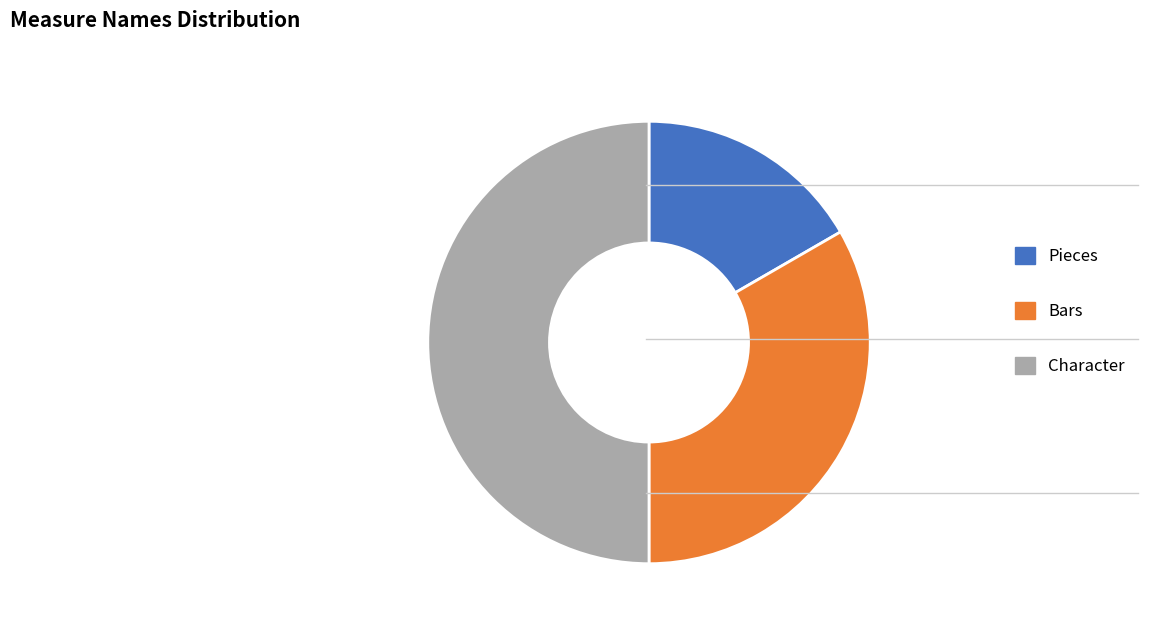

Between Pieces and Character, which is larger?

Character